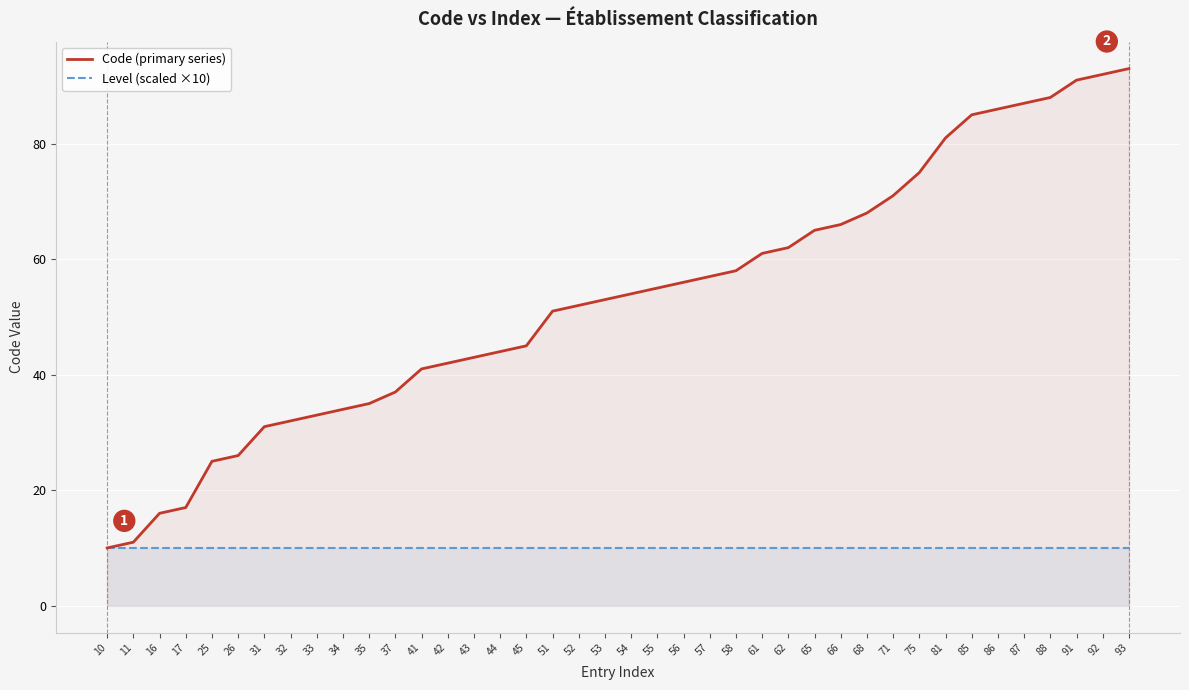

Reading right to left, transcribe all the data shown in this chart.

Code (primary series): 93=93	92=92	91=91	88=88	87=87	86=86	85=85	81=81	75=75	71=71	68=68	66=66	65=65	62=62	61=61	58=58	57=57	56=56	55=55	54=54	53=53	52=52	51=51	45=45	44=44	43=43	42=42	41=41	37=37	35=35	34=34	33=33	32=32	31=31	26=26	25=25	17=17	16=16	11=11	10=10
Level (scaled ×10): 93=10	92=10	91=10	88=10	87=10	86=10	85=10	81=10	75=10	71=10	68=10	66=10	65=10	62=10	61=10	58=10	57=10	56=10	55=10	54=10	53=10	52=10	51=10	45=10	44=10	43=10	42=10	41=10	37=10	35=10	34=10	33=10	32=10	31=10	26=10	25=10	17=10	16=10	11=10	10=10